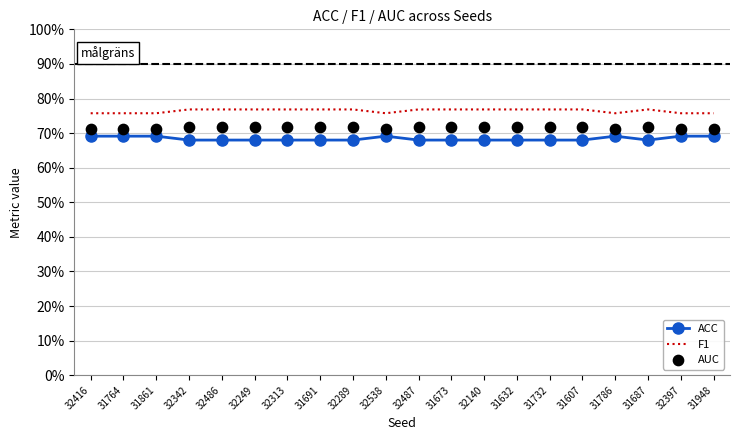

At which category is the sum across all series the highest?

32342